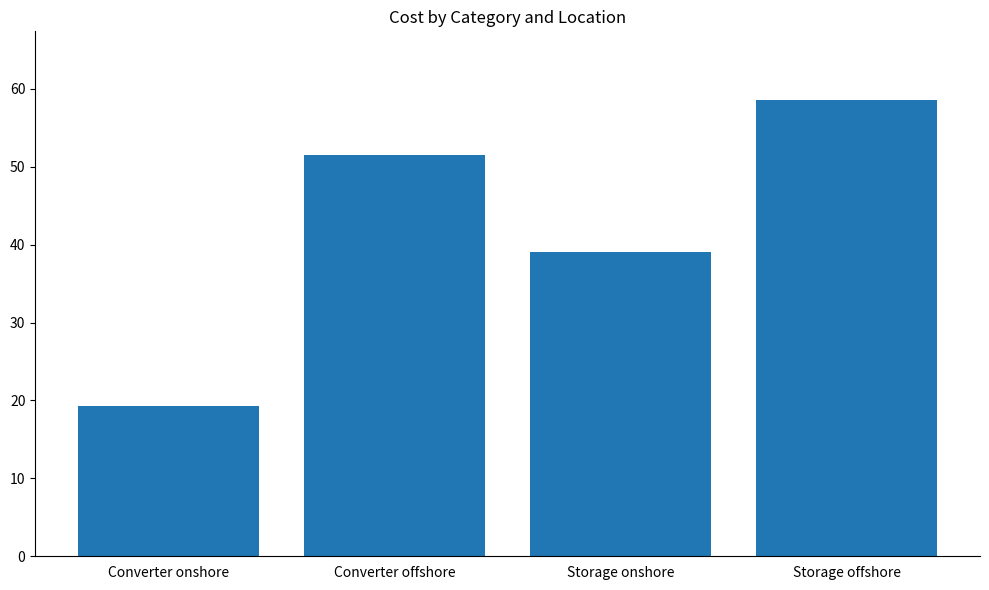

Rank the categories by value from highest to lowest.

Storage offshore, Converter offshore, Storage onshore, Converter onshore